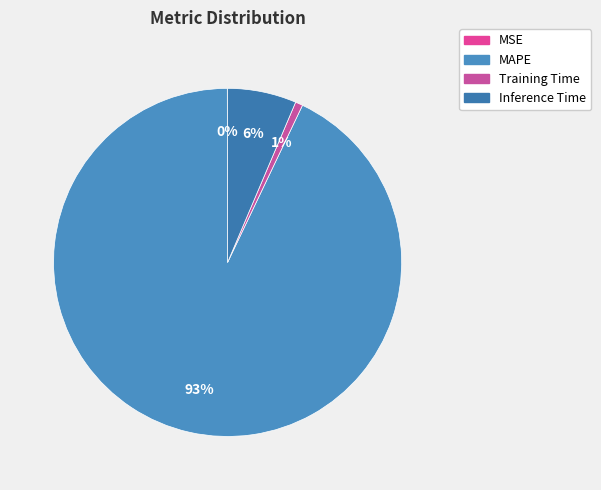

To the nearest percent, what portion does MAPE represent?

93%